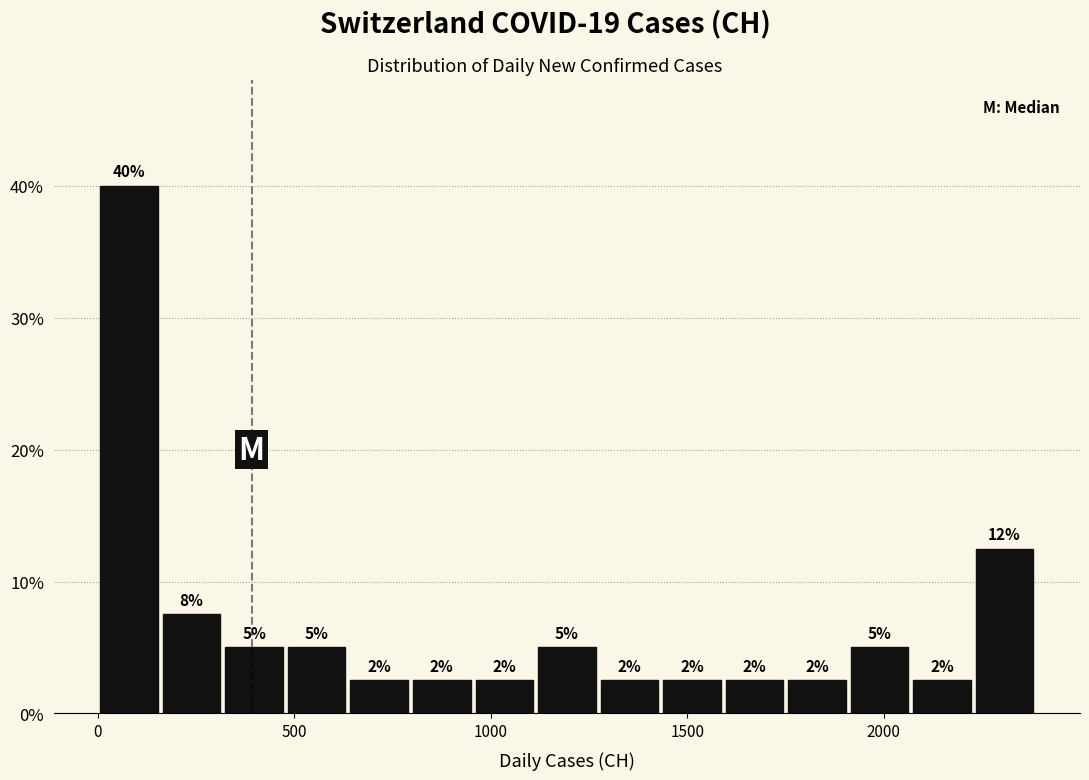

Around what value on the x-axis is the tallest bar? Give the approximate position of its centre, as read against the axis.

100